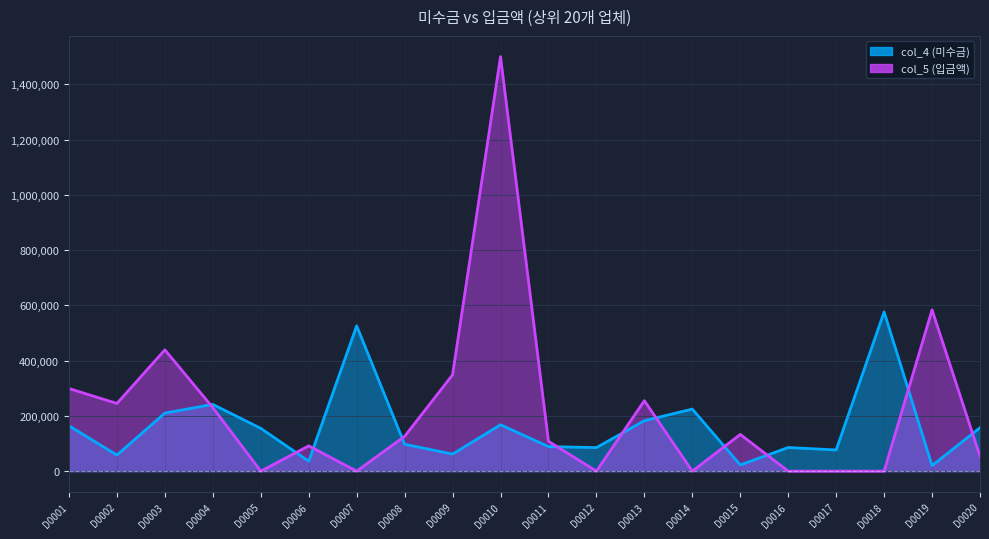

List the series in order of their overall mean, highest first.

col_5 (입금액), col_4 (미수금)